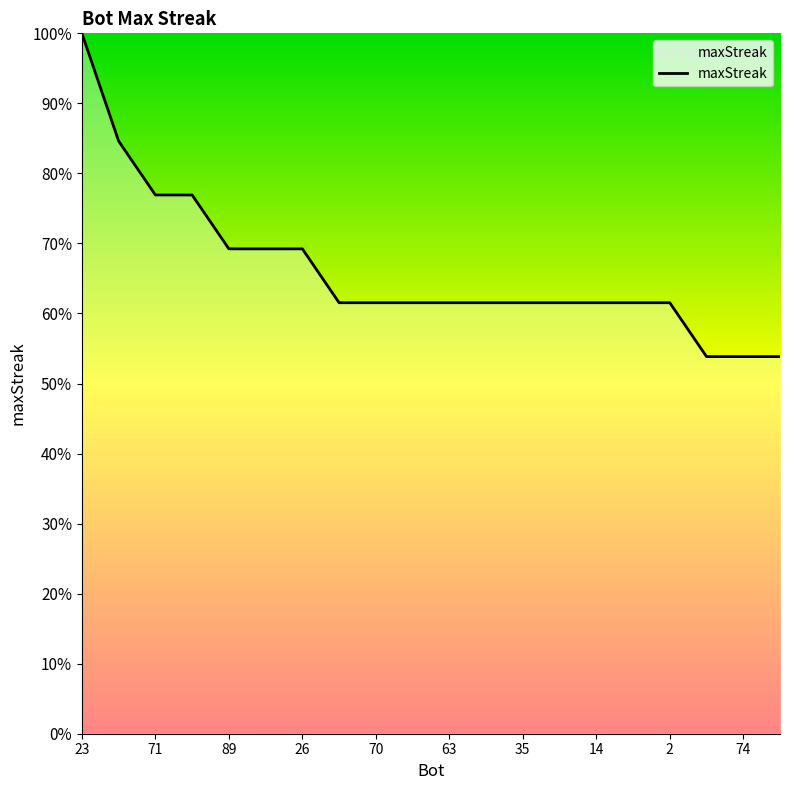

What is the minimum value shown in the chart?

53.8